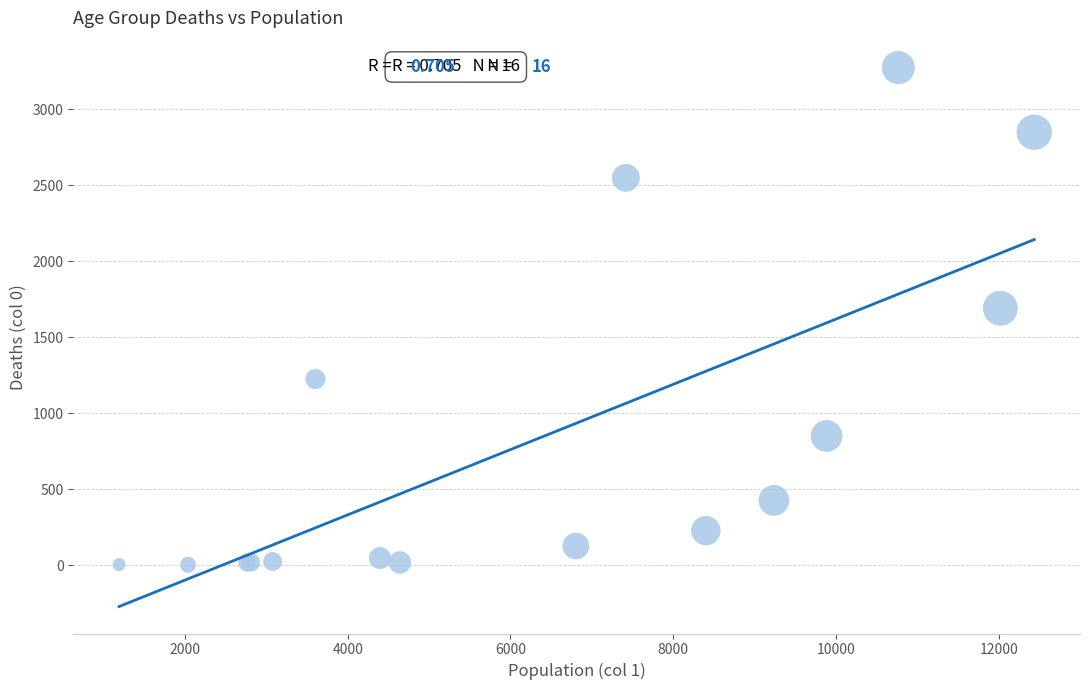

What Y value in the scatter plot is closest to 1638?

1690